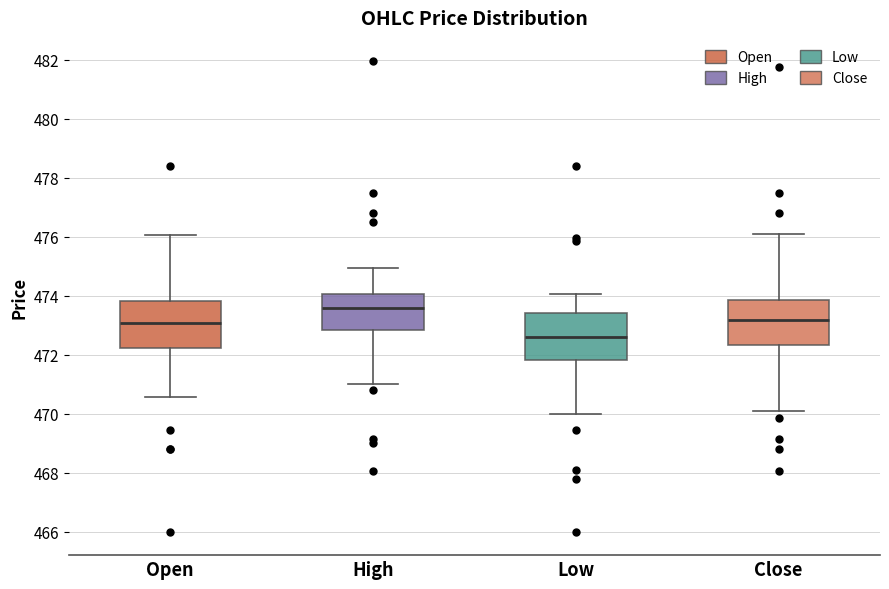

Reading left to right, read every box against the y-axis: the position of its median line, the range the box covers, and the ends of its whiskers. The values are not printed on the chart, so give them approximately, as read against the axis.

Open: median 473.0, box 472.2 to 473.8, whiskers 470.6 to 476.0
High: median 473.6, box 472.8 to 474.0, whiskers 471.0 to 475.0
Low: median 472.6, box 471.8 to 473.4, whiskers 470.0 to 474.0
Close: median 473.2, box 472.4 to 473.8, whiskers 470.2 to 476.2